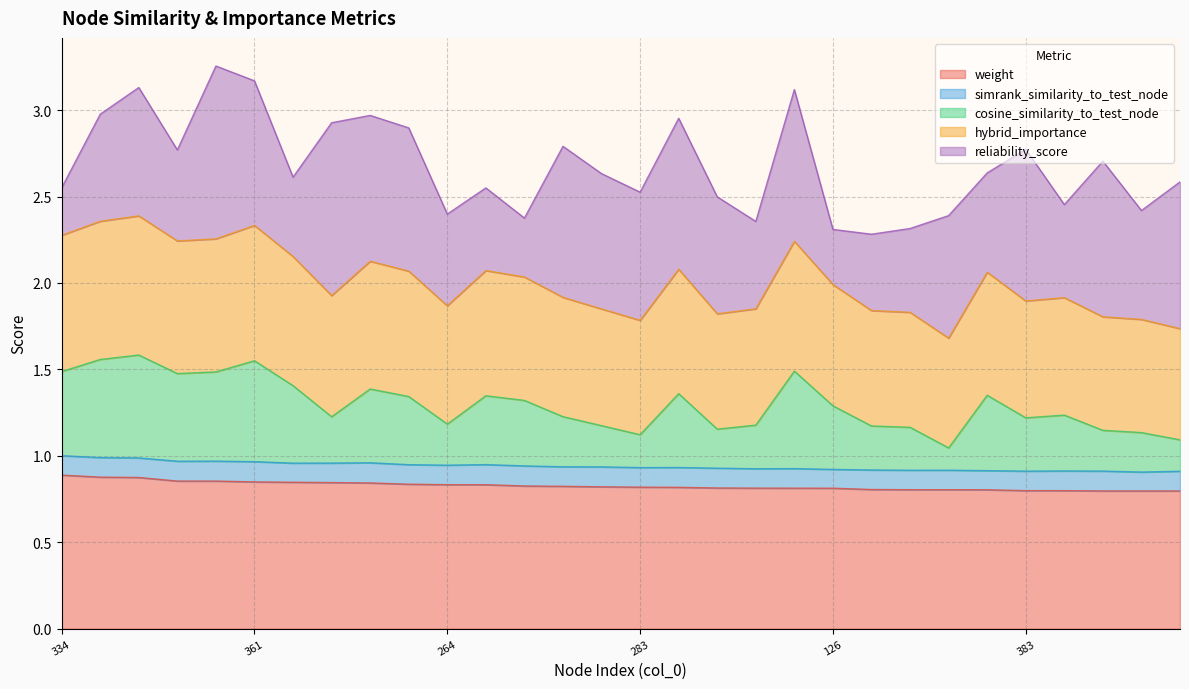

True or false: weight has more than 1 interior local peaks.

False